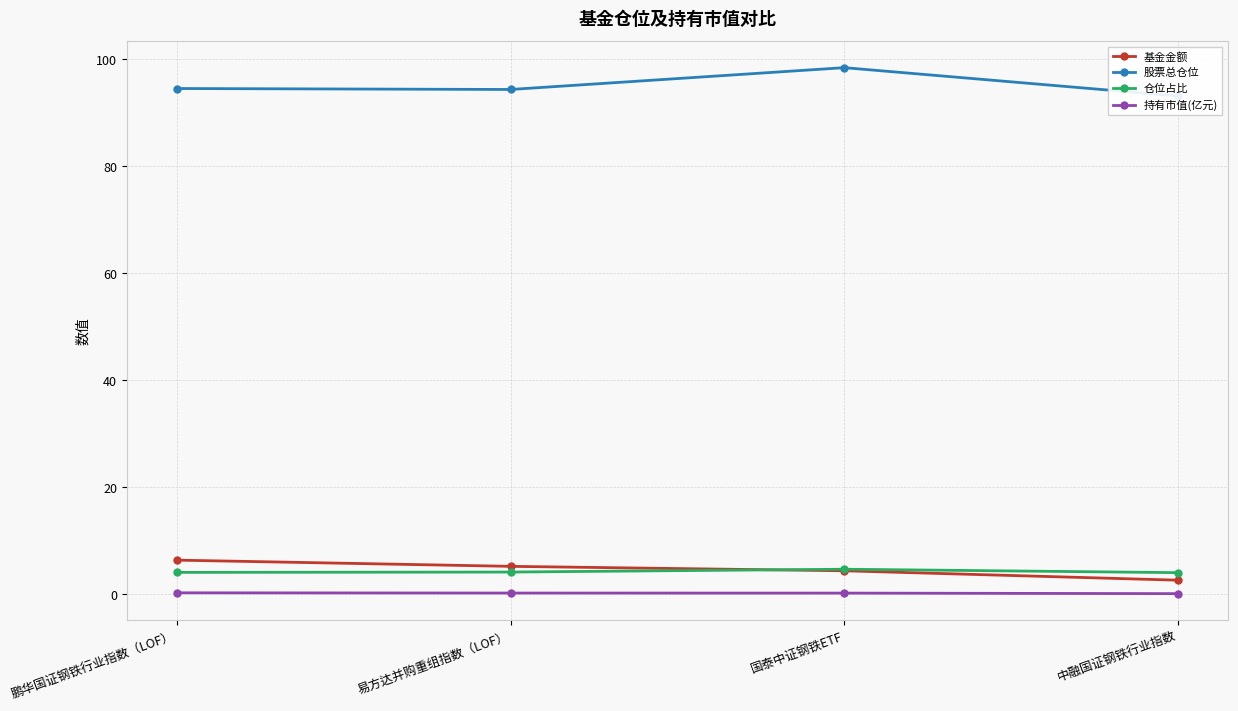

Count the number of data series in this chart.

4